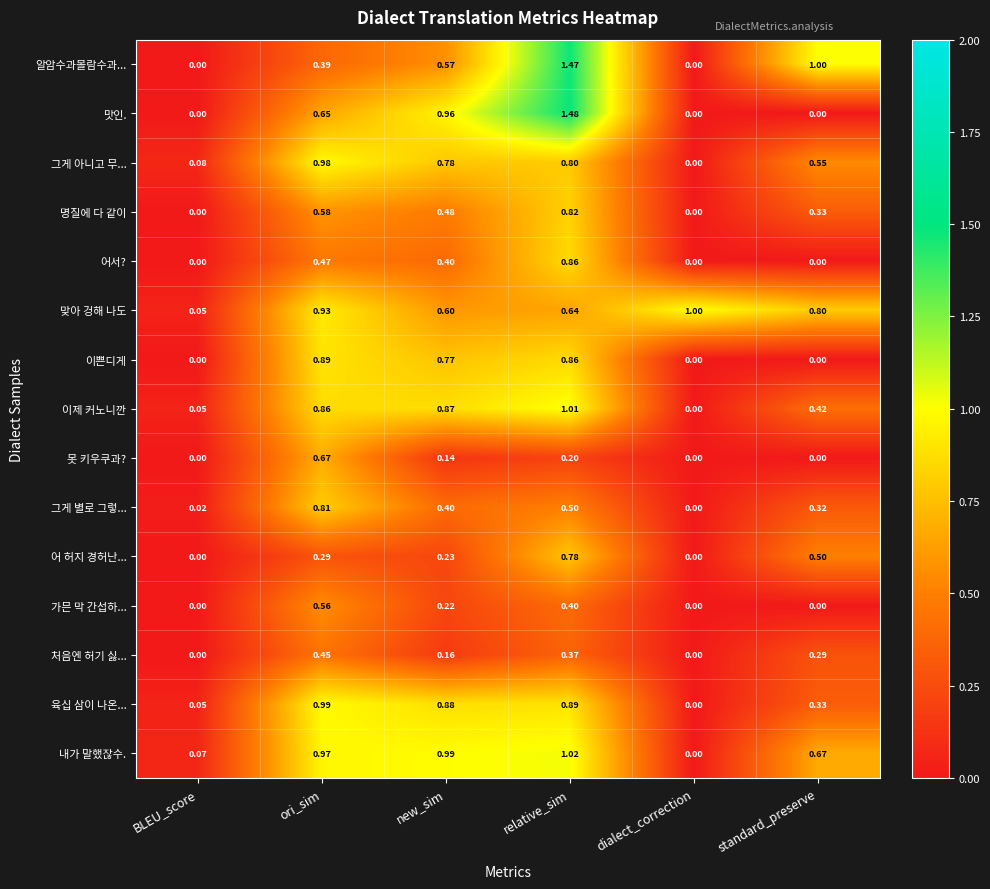

At which category is the sum across all series the highest?

relative_sim